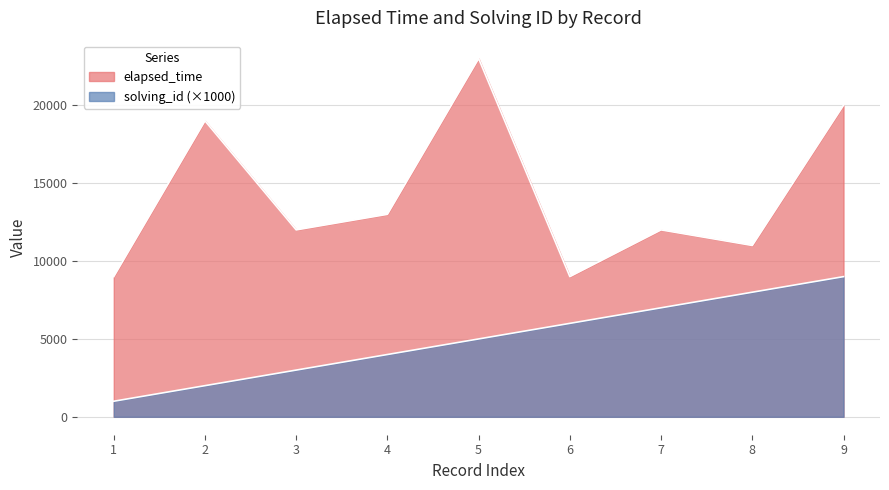

True or false: elapsed_time and solving_id cross at least once.

False